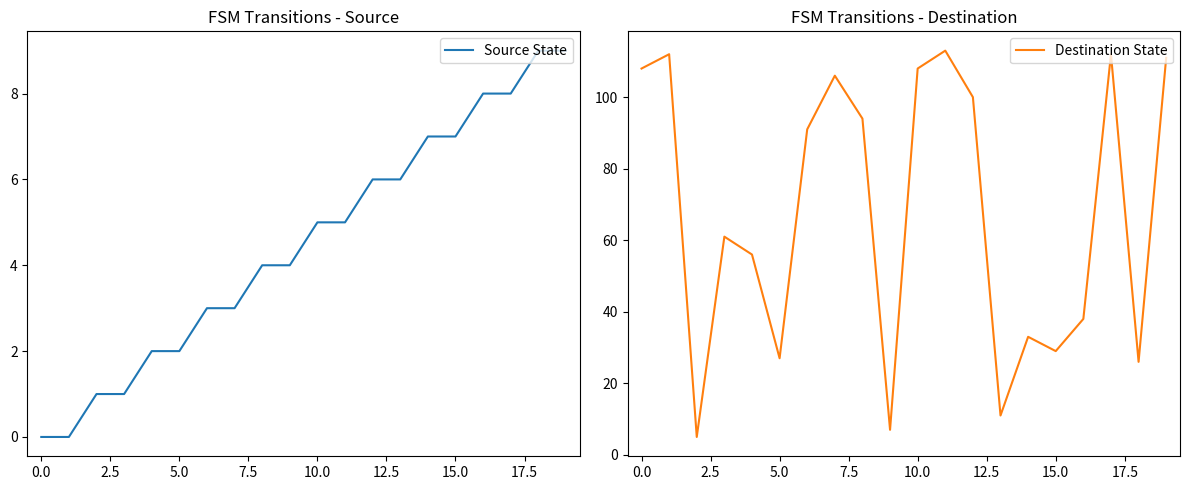

The Source State series shows 3 at 10.0. True or false?

False